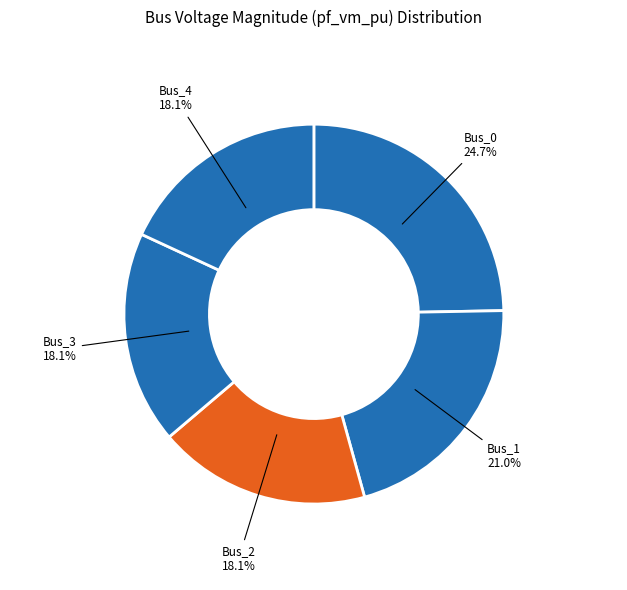

What is the largest slice in the pie chart?

Bus_0